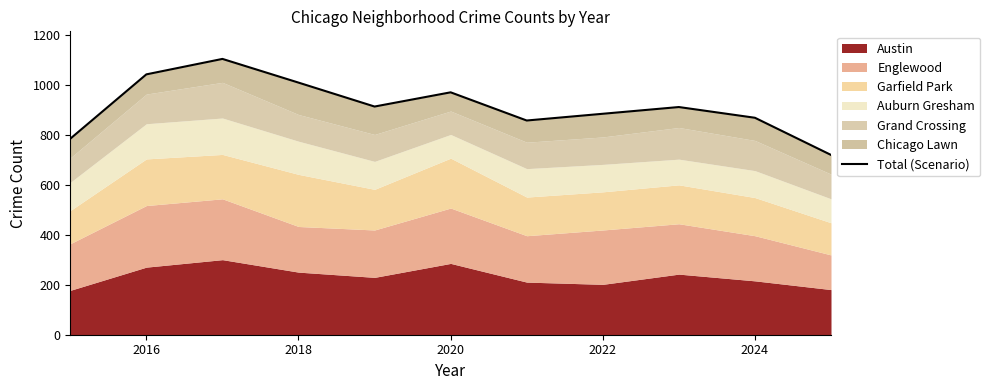

Count the number of categories in the chart.

11